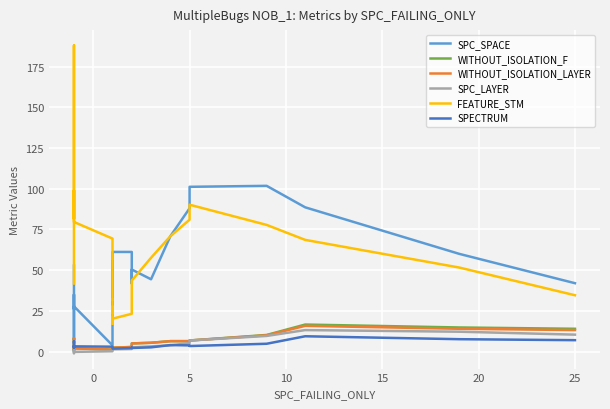

What is the label of the 11th point from the left?

10